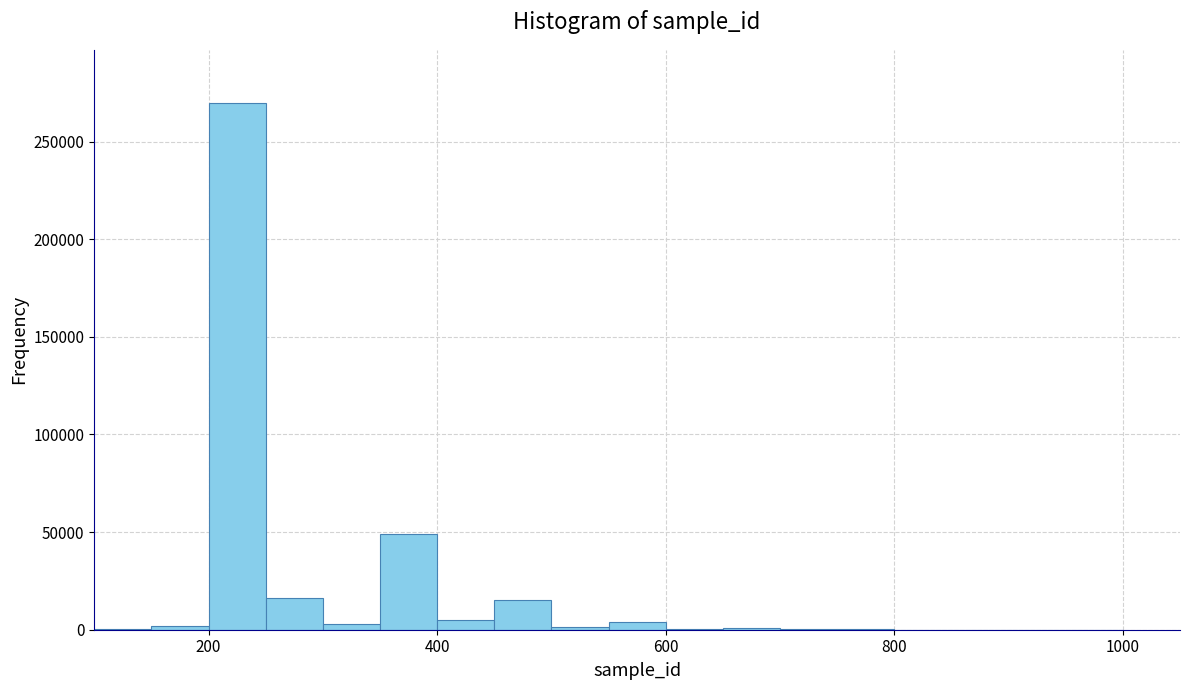

Read against the x-axis, roughly where is the centre of the tallest bar?

220